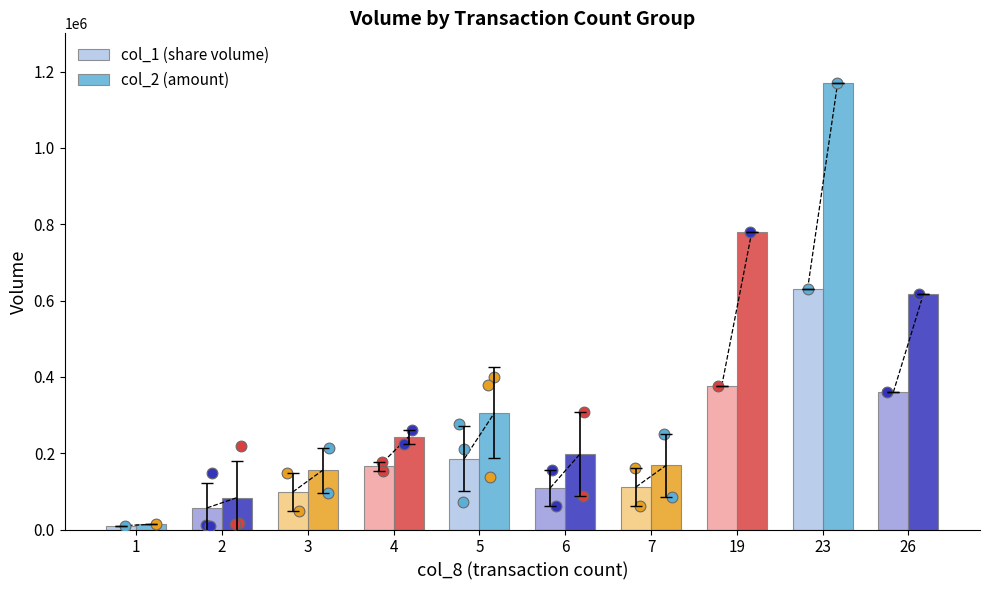

Which series has the largest total across all categories?

col_2 (amount)